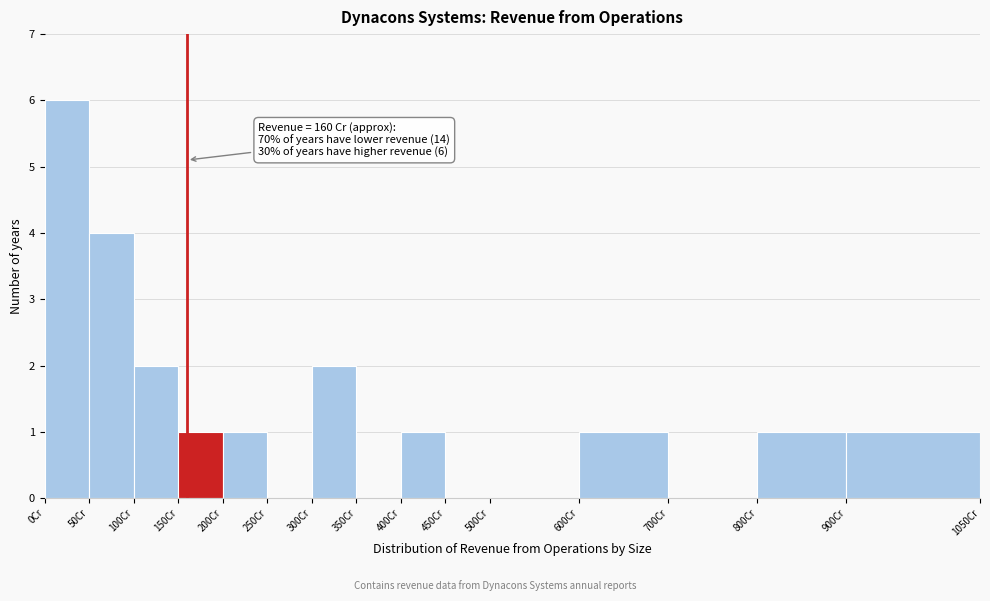

Over which range of the x-axis is the bar tallest?

0 to 50